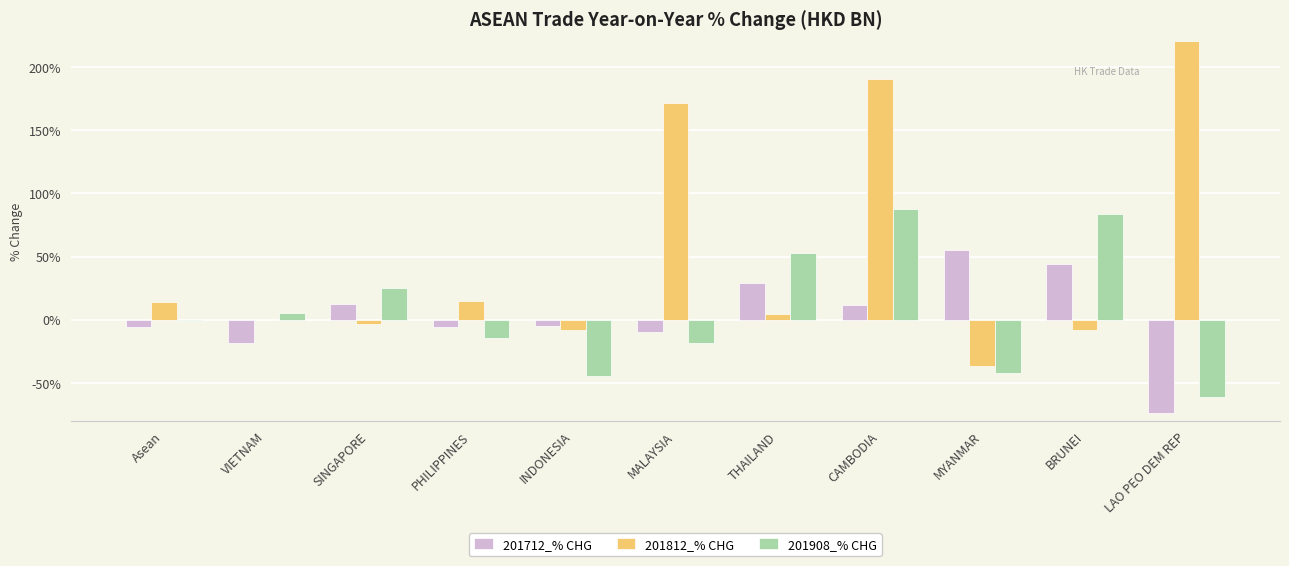

At which category is the sum across all series the highest?

LAO PEO DEM REP